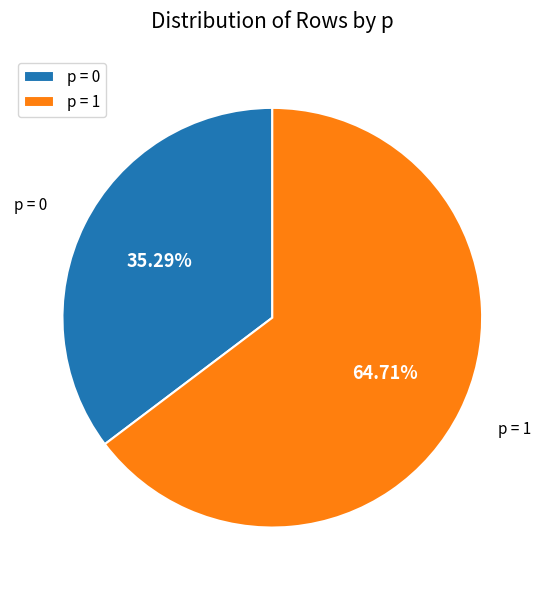

To the nearest percent, what is the average slice percentage?

50%